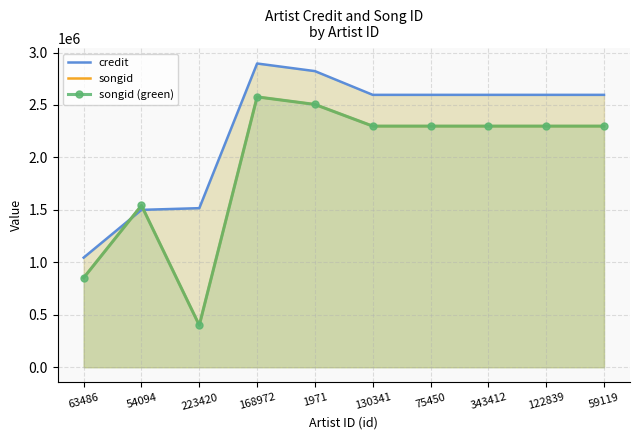

The value of credit at 122839 is 2596427. True or false?

True